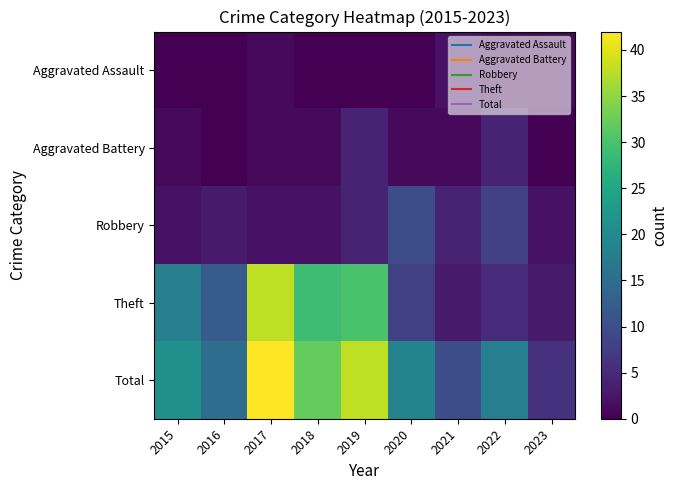

Which has a higher value, 2016 or 2018?

2016